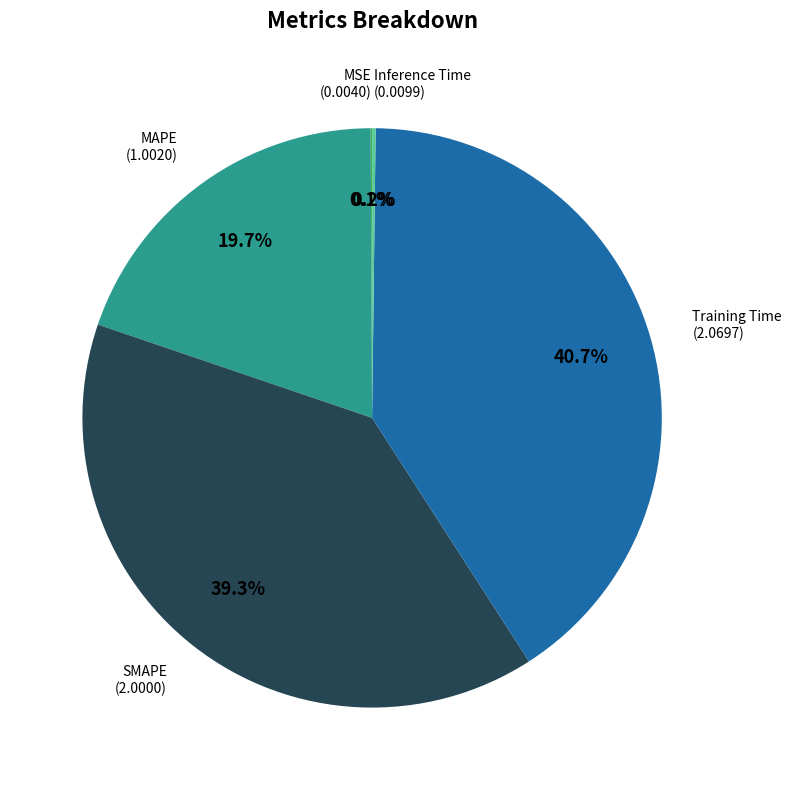

Does Training Time represent more than half of the total?

No